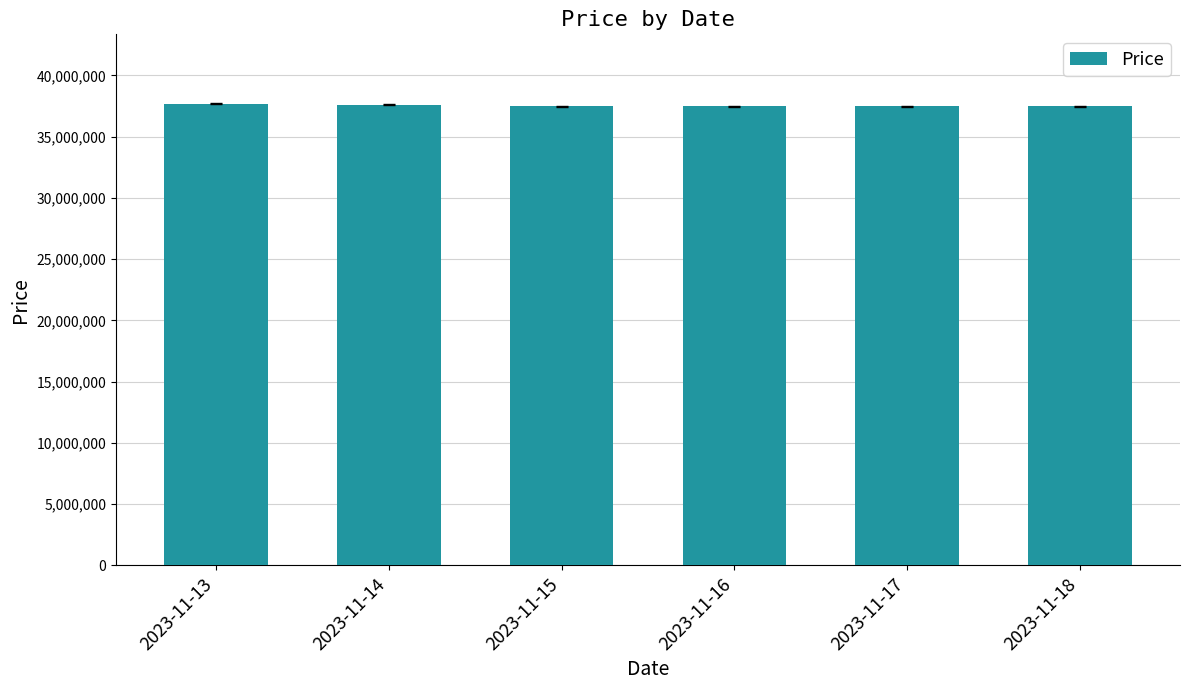

What is the average value?

37530000